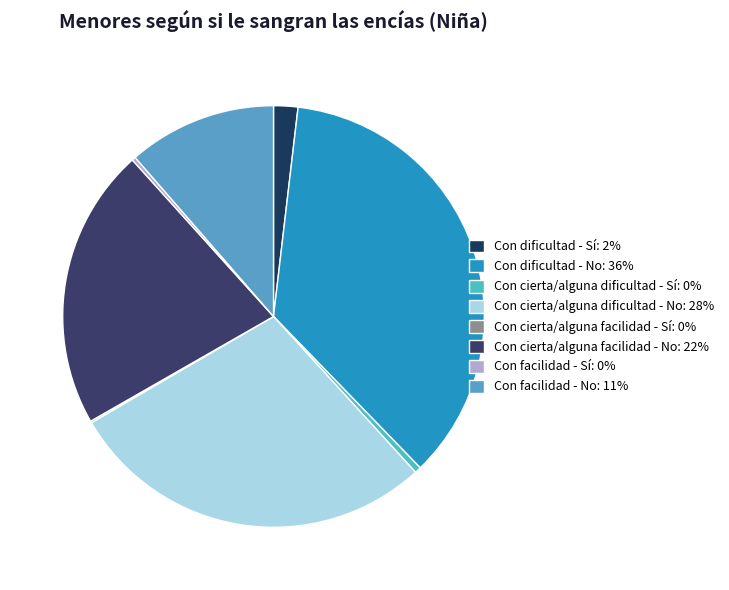

Which category has the biggest portion of the pie?

Con dificultad - No